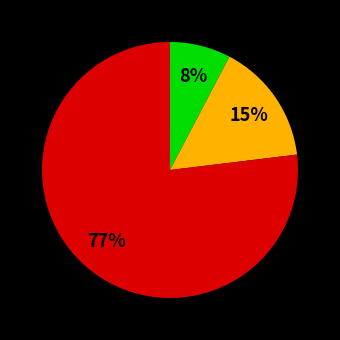

Does any single category account for the majority?

Yes